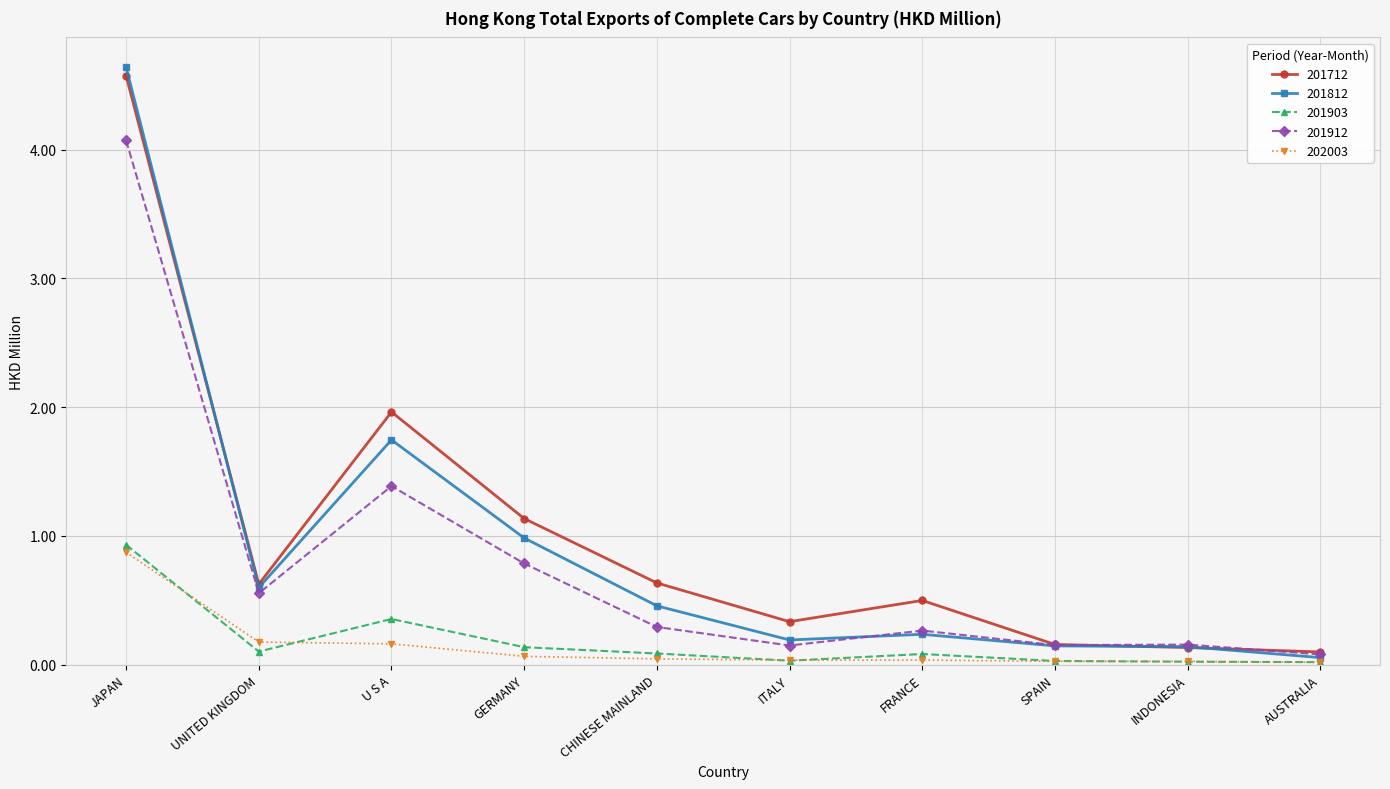

Is it true that 201903 equals 0.4 at U S A?

True